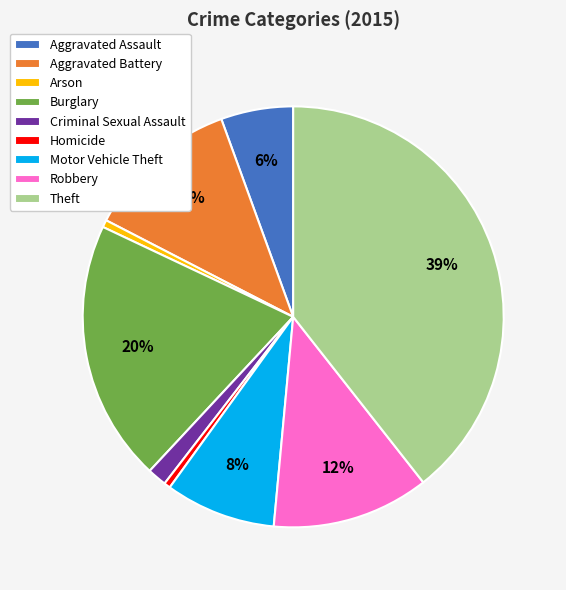

To the nearest percent, what portion does Aggravated Assault represent?

6%